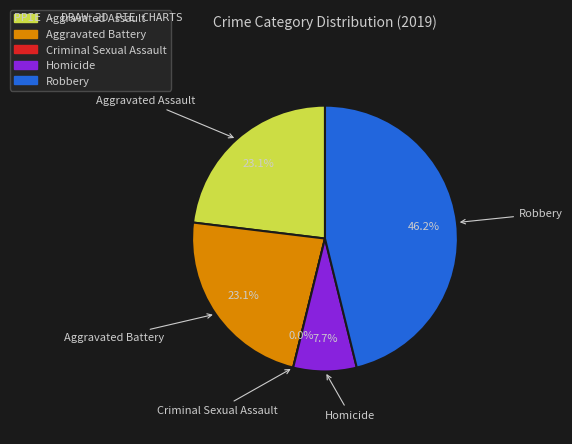

The Homicide slice represents 1% of the pie. True or false?

False